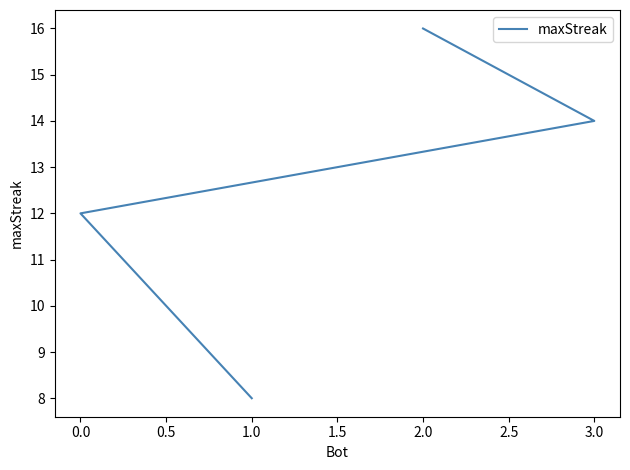

True or false: the data shows 10 at 2.0.

False